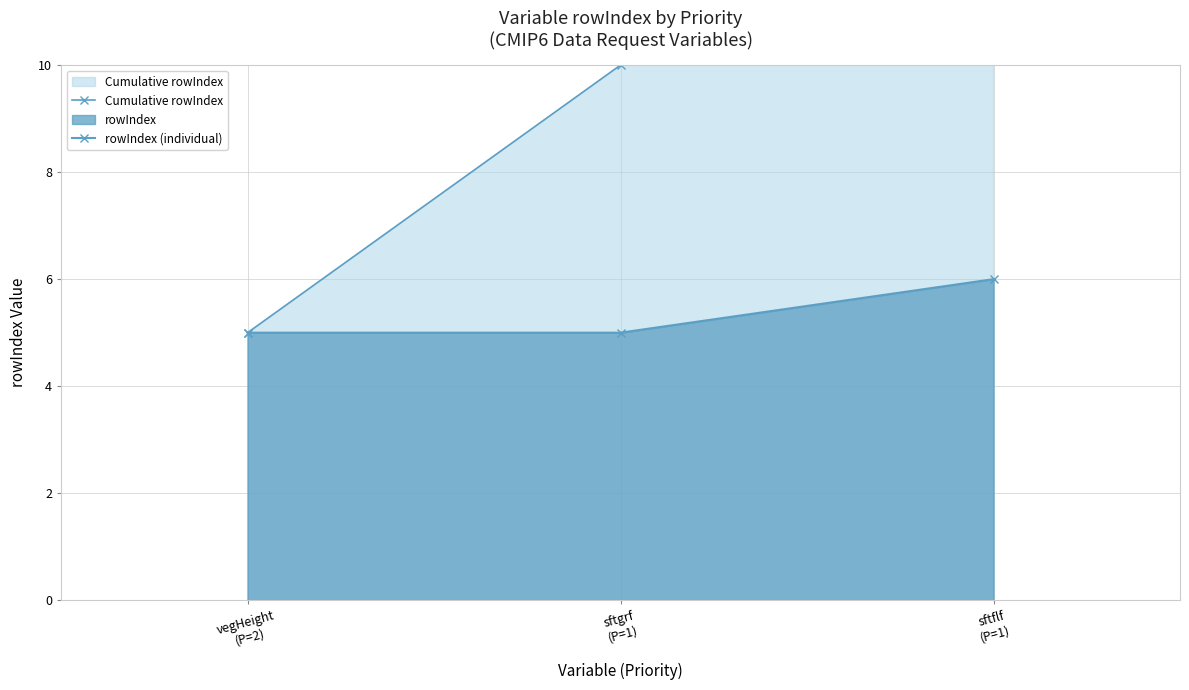

What is the sum of all Cumulative rowIndex values?

31